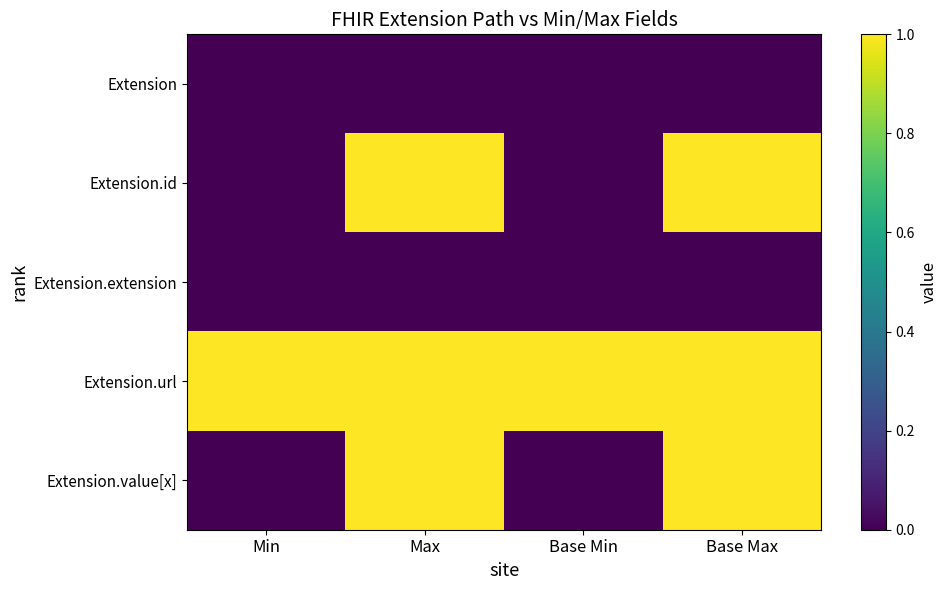

What is the maximum value shown in the chart?

1